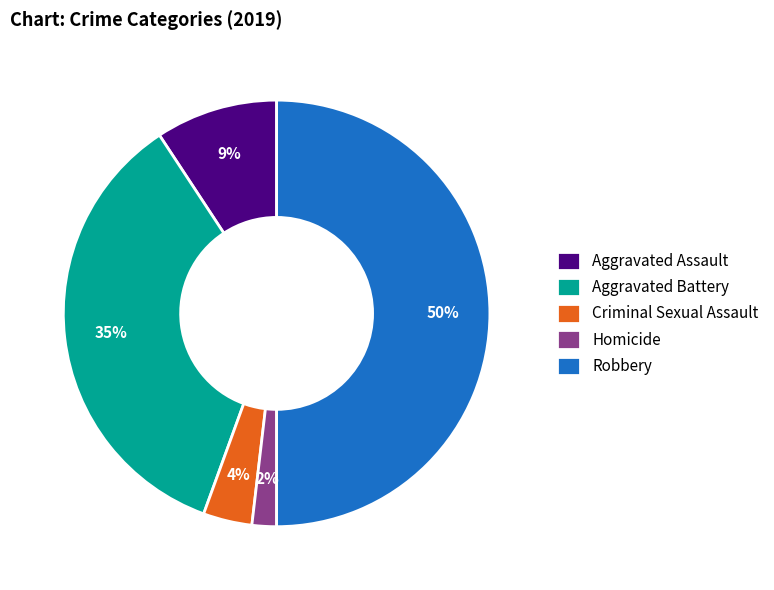

Does Aggravated Assault represent more than half of the total?

No